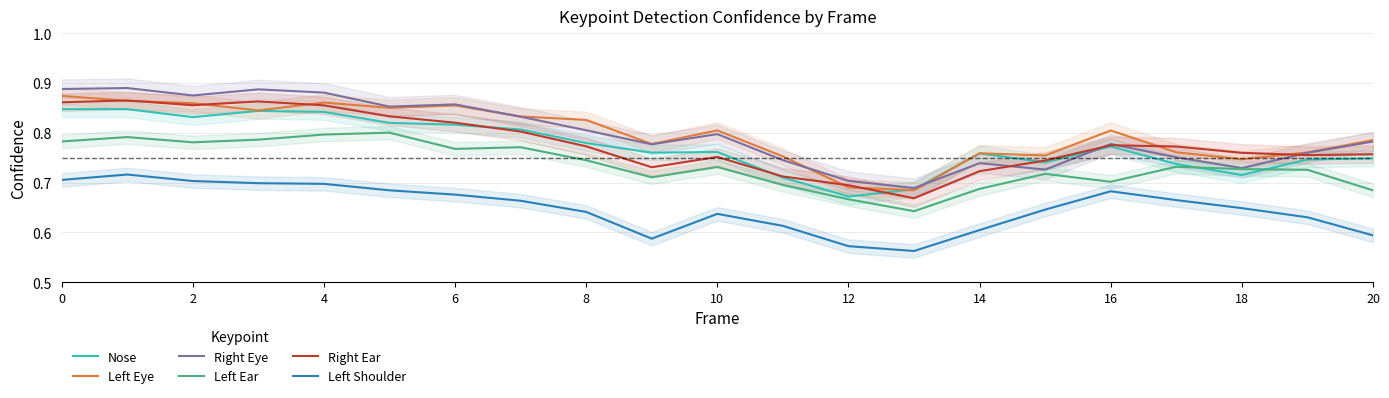

The value of Left Eye at 15 is 0.8. True or false?

True